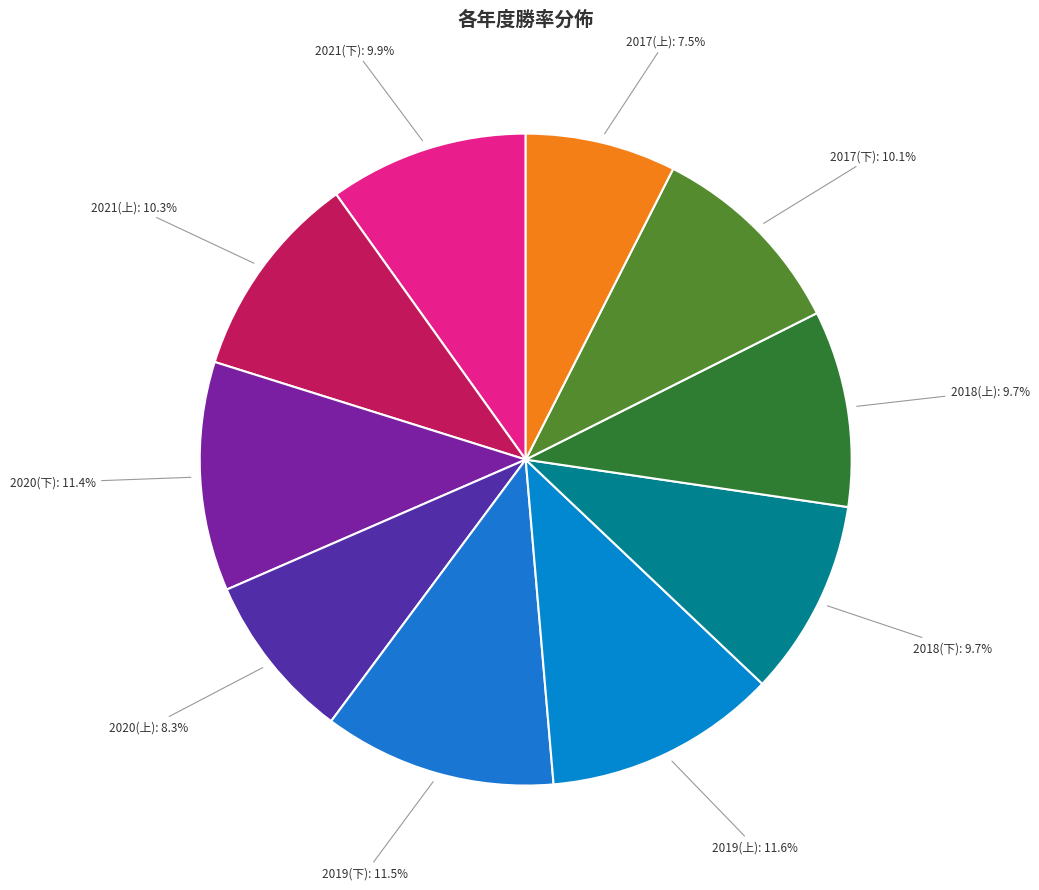

How many slices are in this pie chart?

10